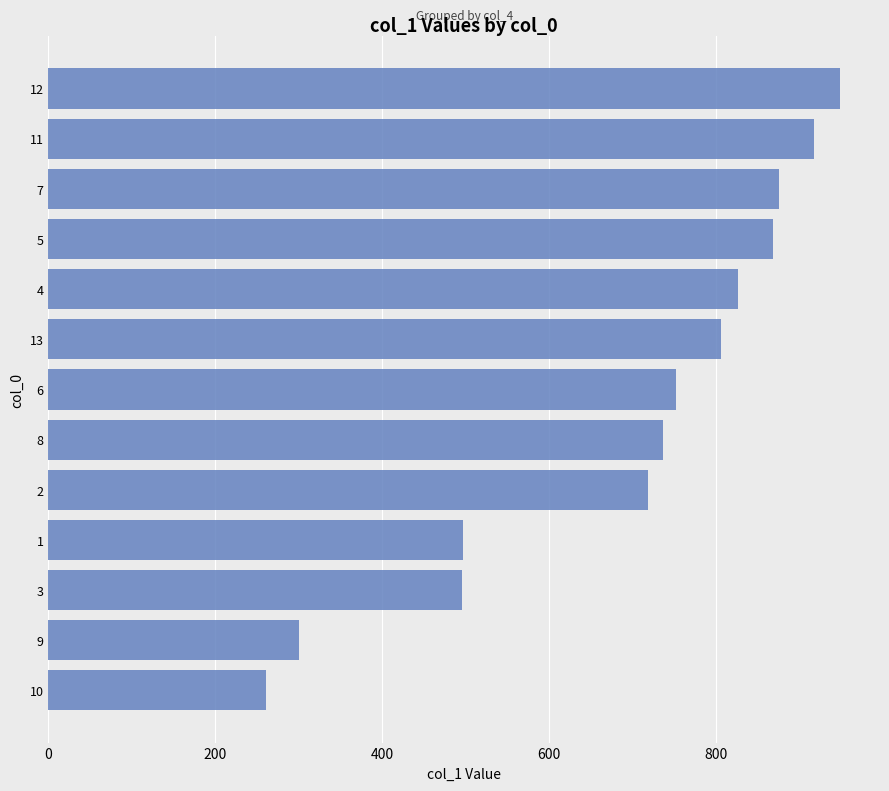

What value does the data have at 5?

867.5